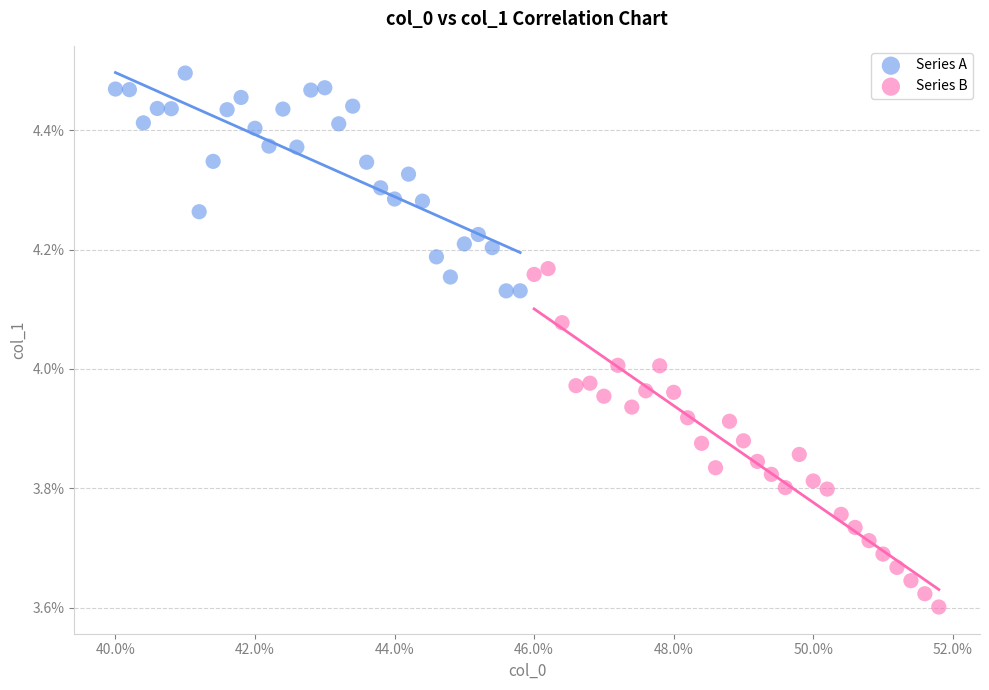

What are all the series names shown in the legend?

Series A, Series B